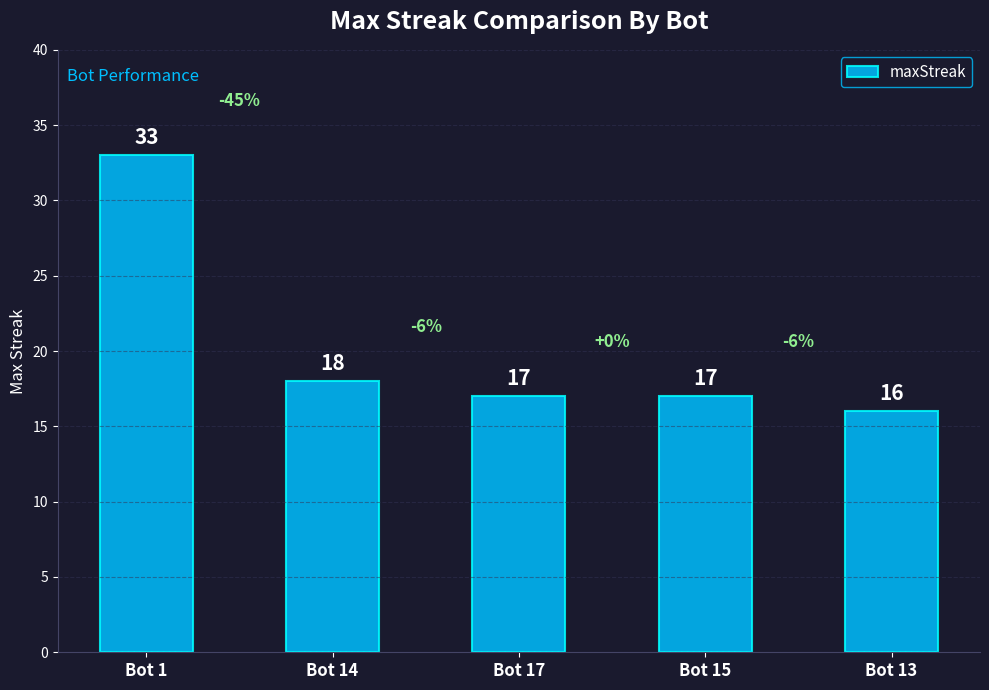

How many bars are there in total?

5